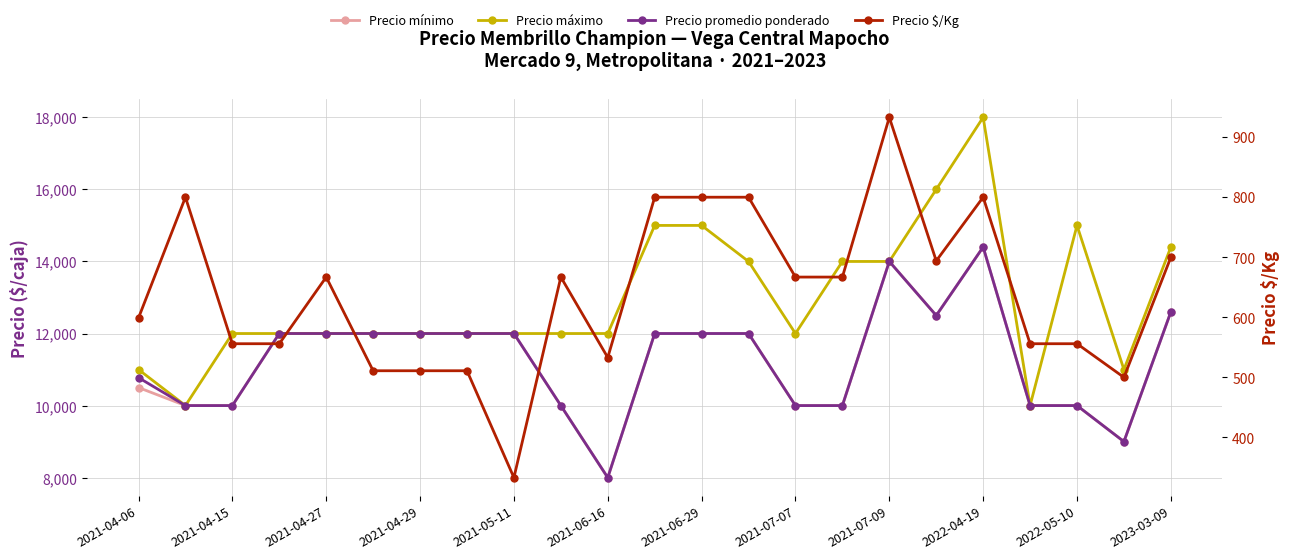

Where is Precio $/Kg nearest to the value 633?

2021-04-06